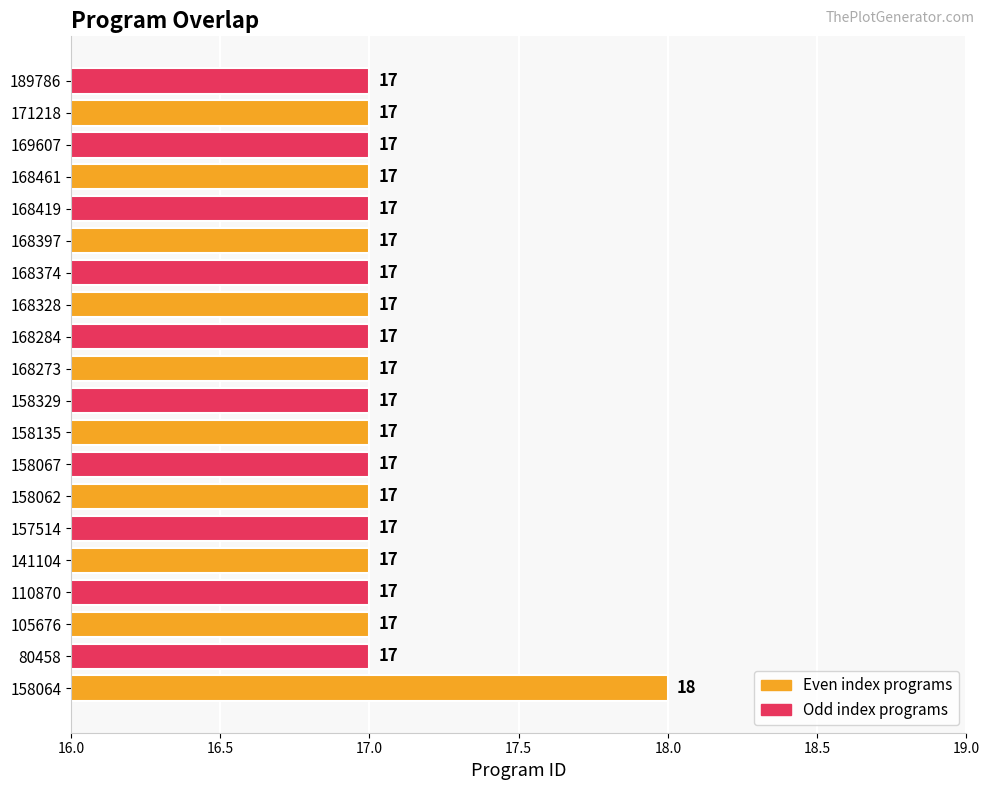

How many values are between 17 and 18?

20